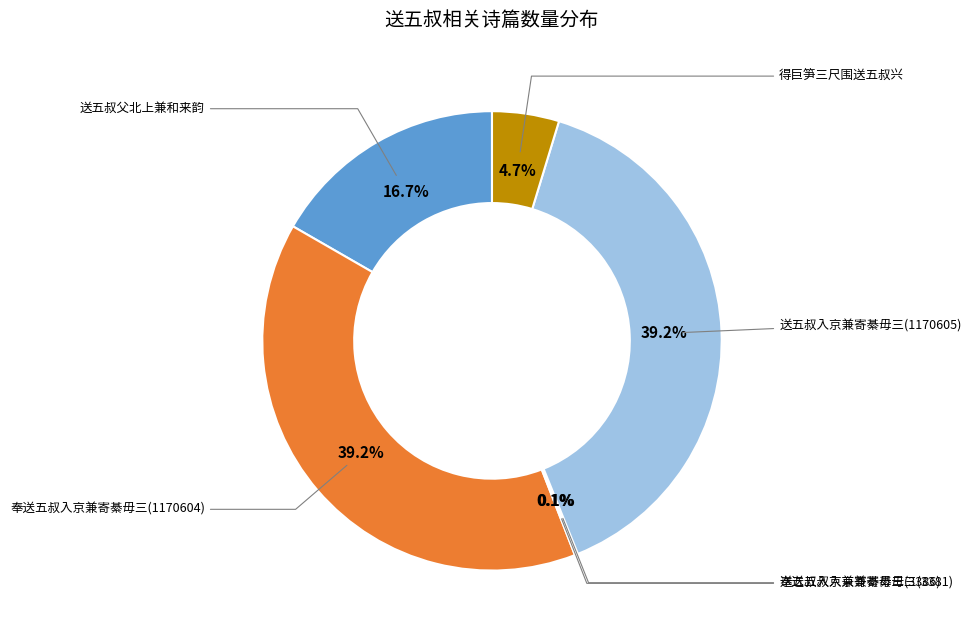

Is there any slice that represents more than half of the pie?

No